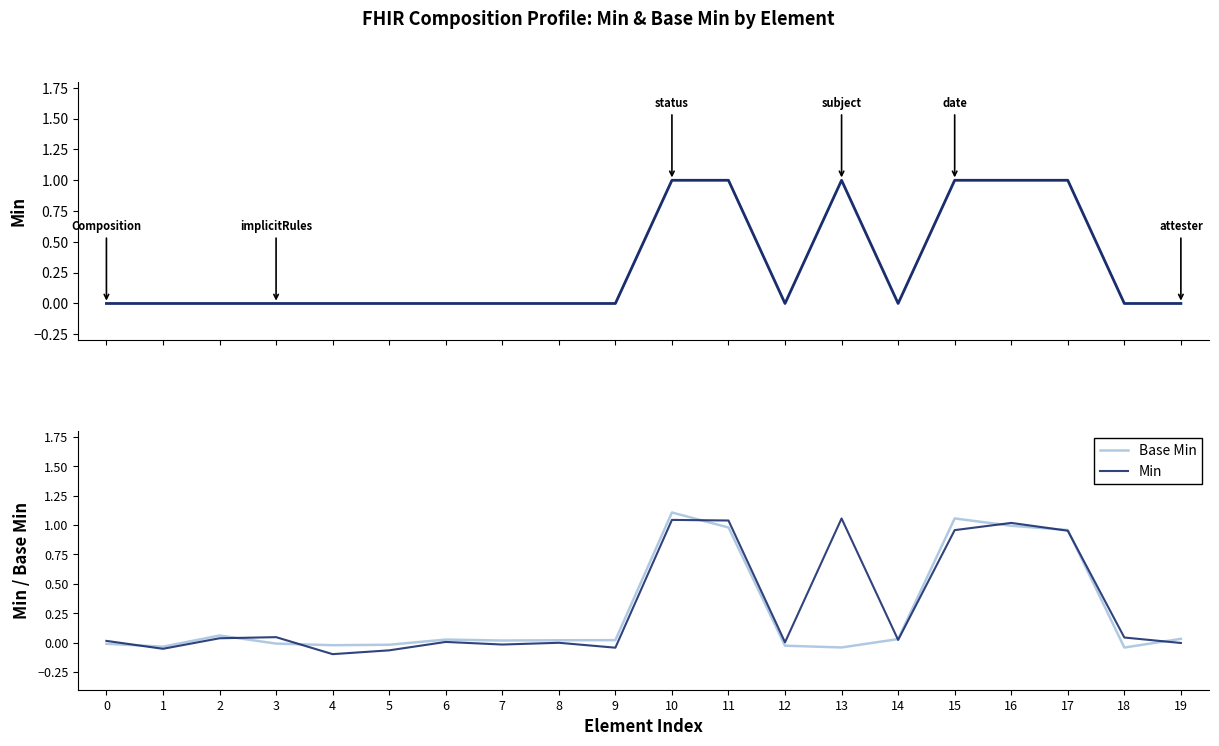

How many interior local peaks does the Min series have?

6